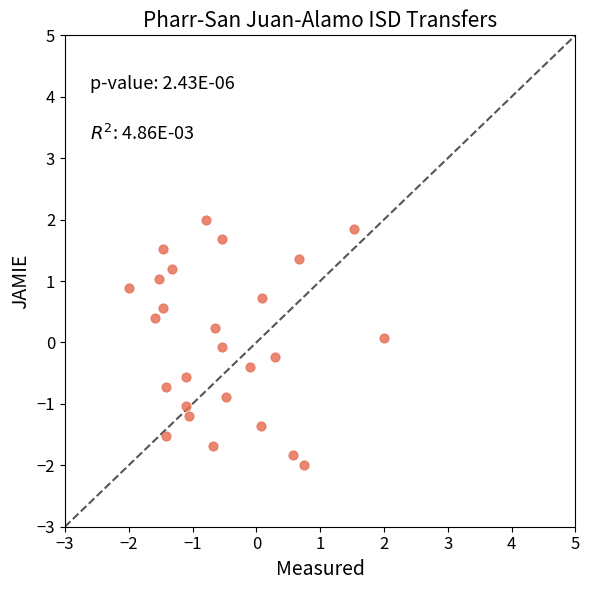

What is the range of Y values (max minus min)?

4.0